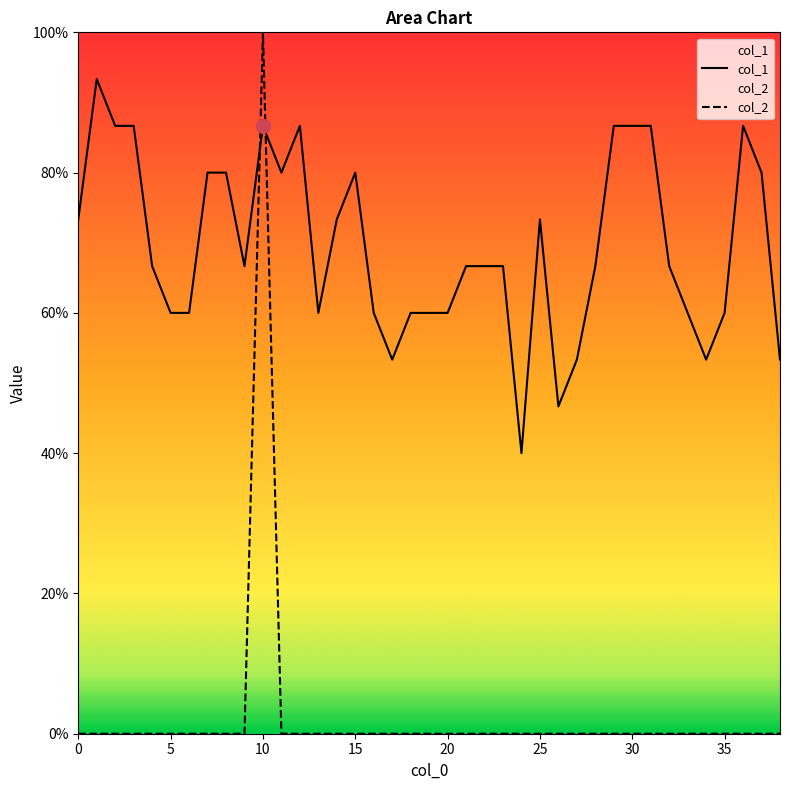

List the series in order of their peak value, lowest first.

col_1, col_2